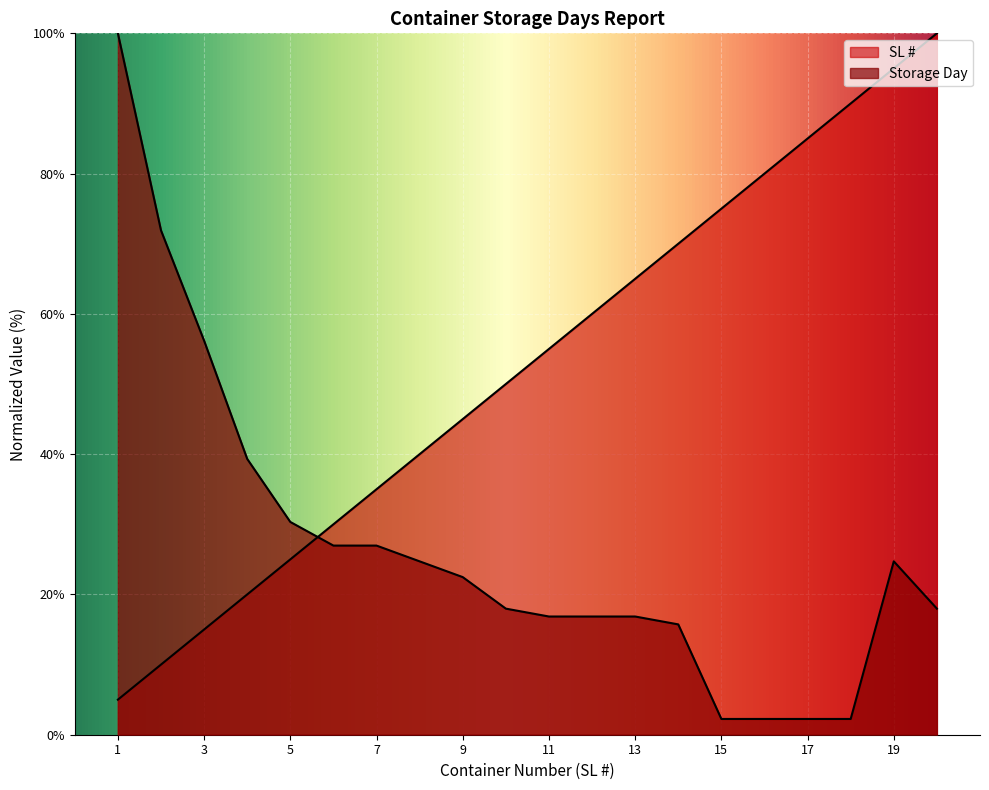

Reading right to left, extract all data points from this chart.

SL #: 100.0	95.0	90.0	85.0	80.0	75.0	70.0	65.0	60.0	55.0	50.0	45.0	40.0	35.0	30.0	25.0	20.0	15.0	10.0	5.0
Storage Day: 18.0	24.7	2.2	2.2	2.2	2.2	15.7	16.9	16.9	16.9	18.0	22.5	24.7	27.0	27.0	30.3	39.3	56.2	71.9	100.0